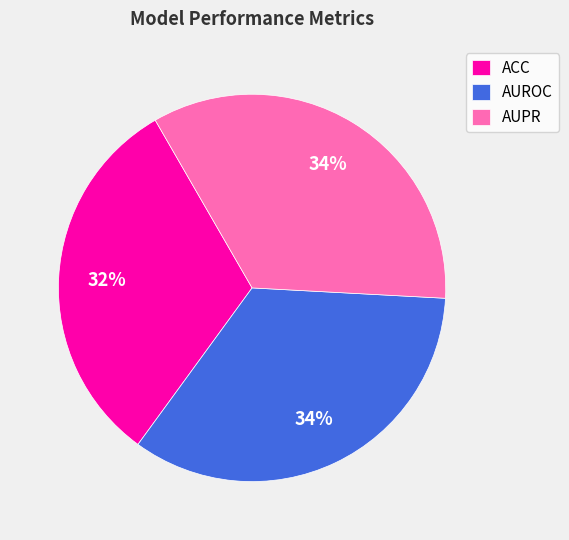

To the nearest percent, what portion does AUPR represent?

34%